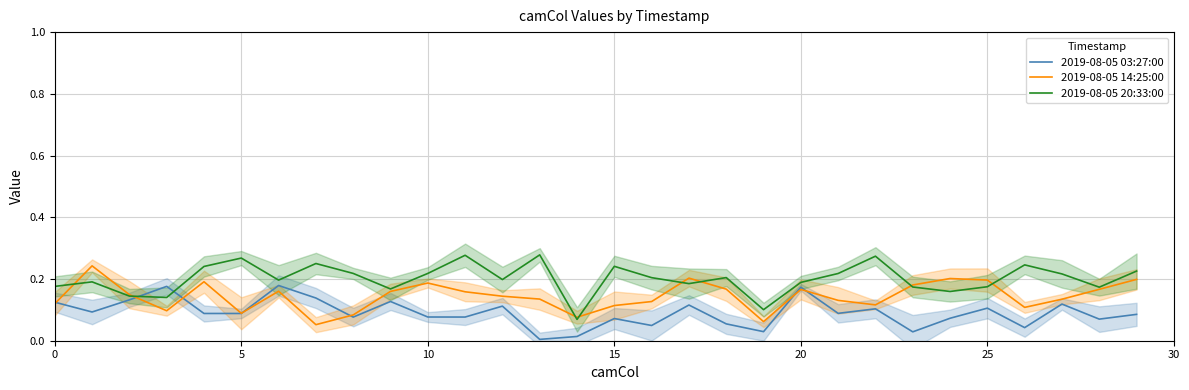

List the series in order of their overall mean, lowest first.

2019-08-05 03:27:00, 2019-08-05 14:25:00, 2019-08-05 20:33:00